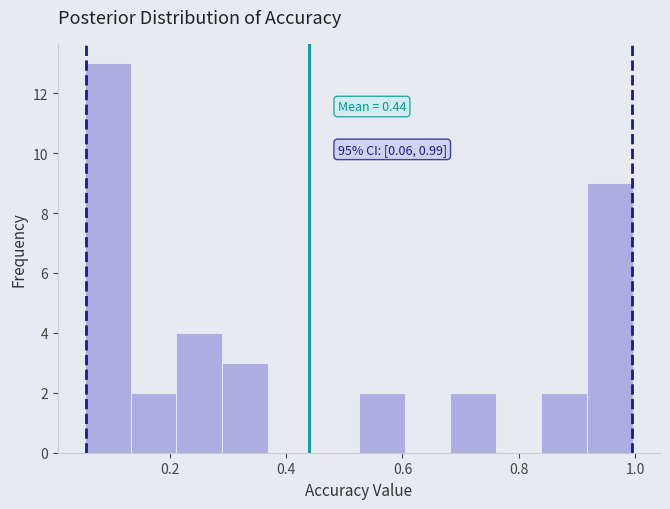

Around what value on the x-axis is the tallest bar? Give the approximate position of its centre, as read against the axis.

0.10